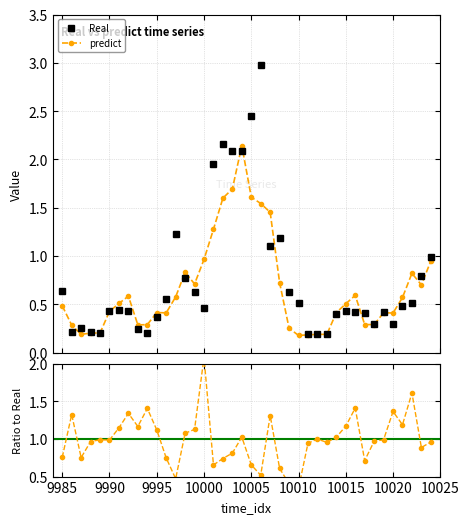

What is the greatest value displayed?

3.0